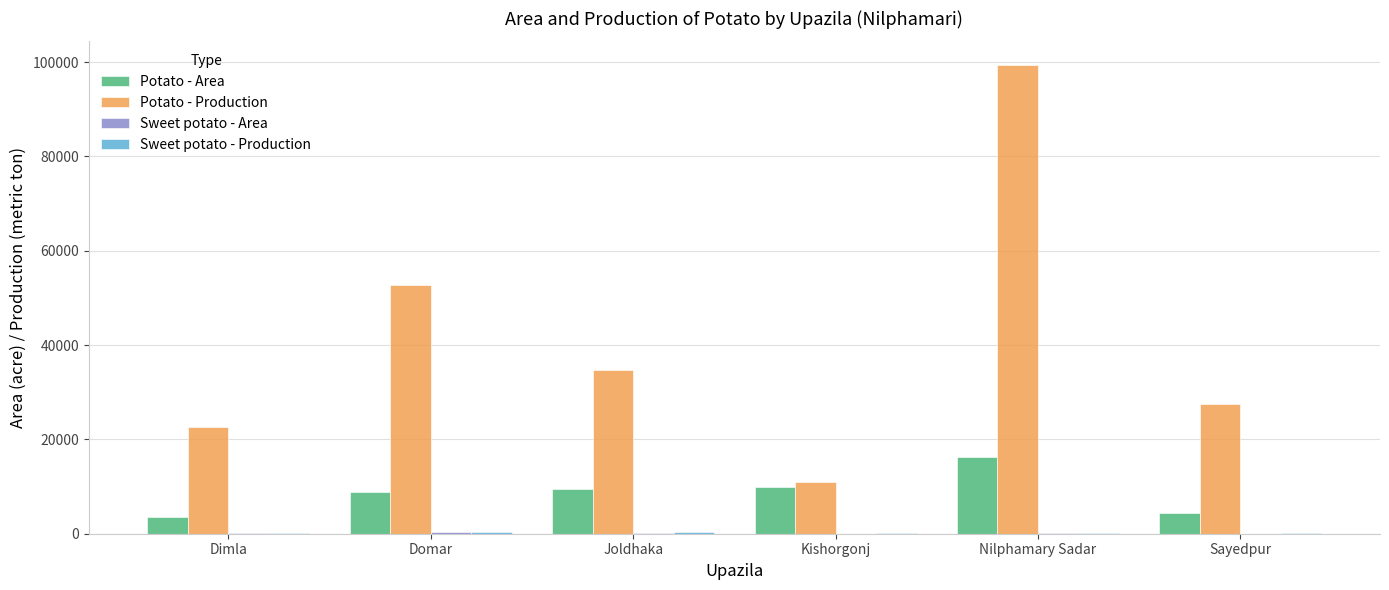

At which label does Potato - Production reach its peak?

Nilphamary Sadar